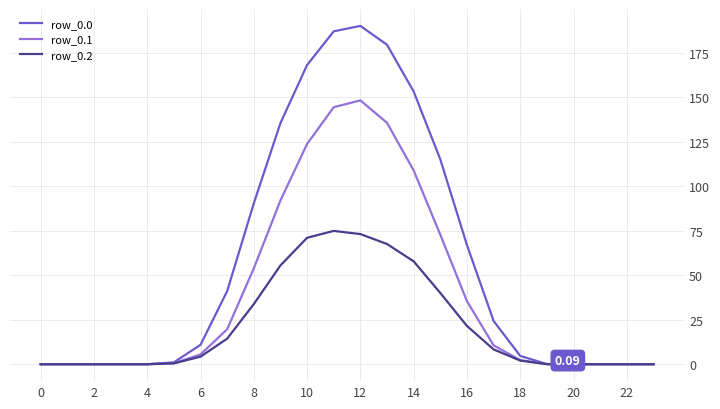

Does the chart have visible grid lines?

Yes